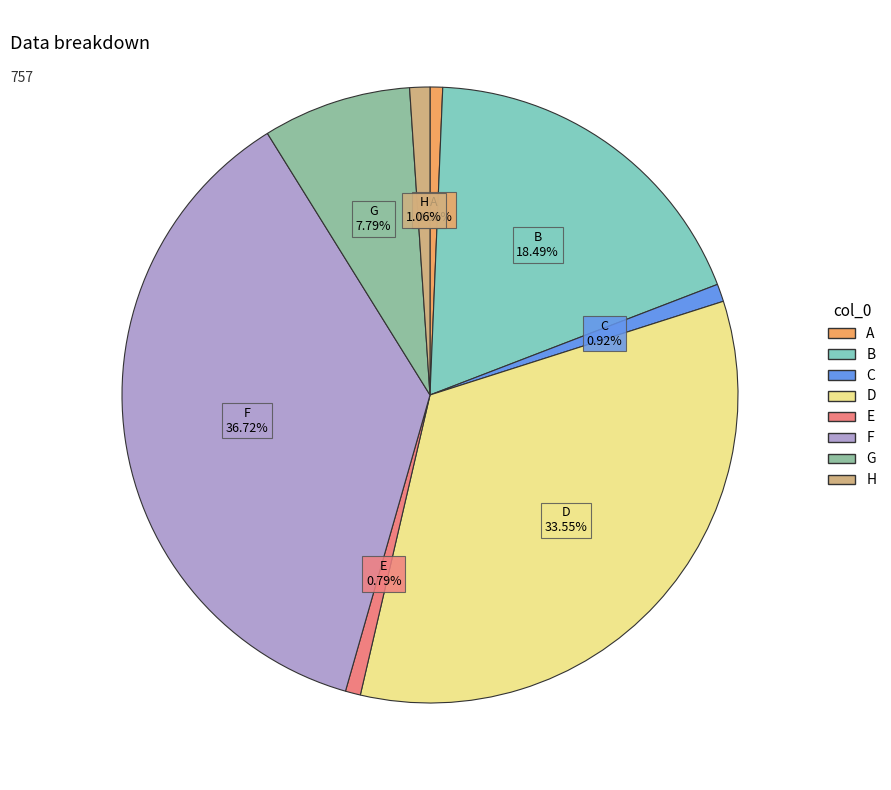

Combined, what portion of the pie is D and A?

34.2%